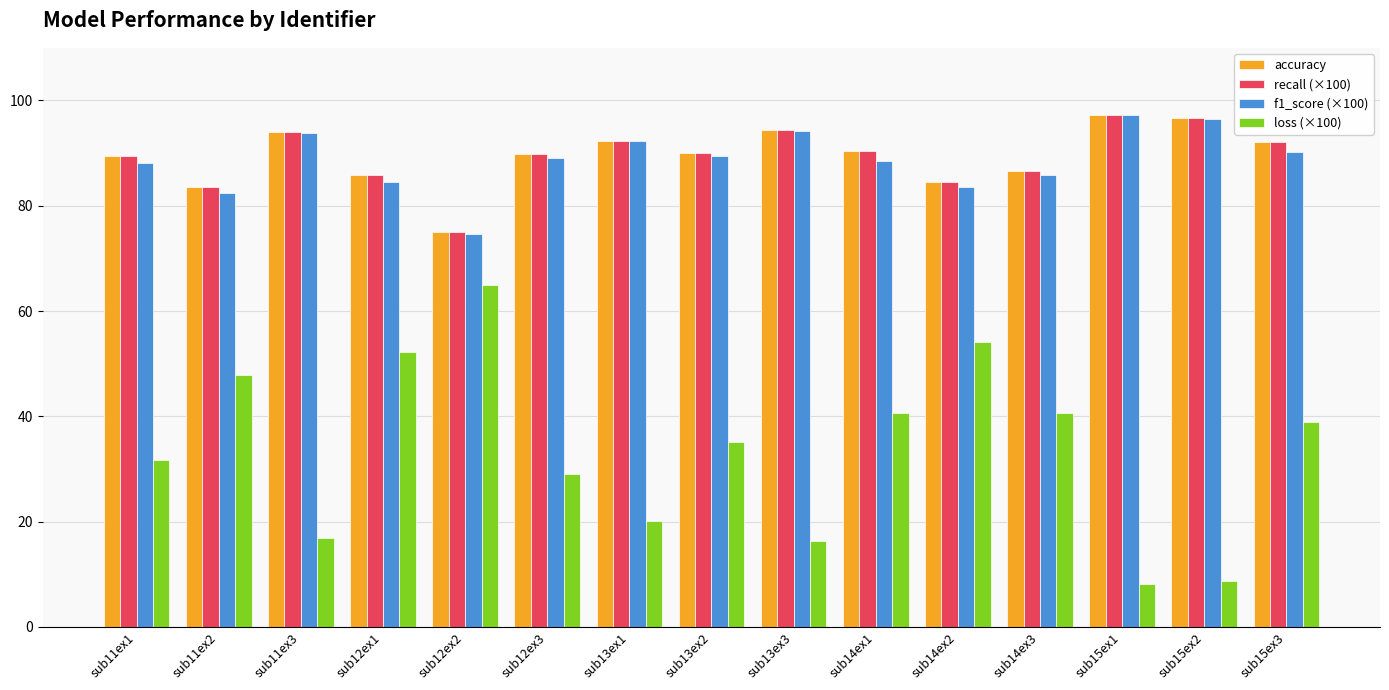

Is it true that f1_score (×100) equals 93.7 at sub11ex3?

True